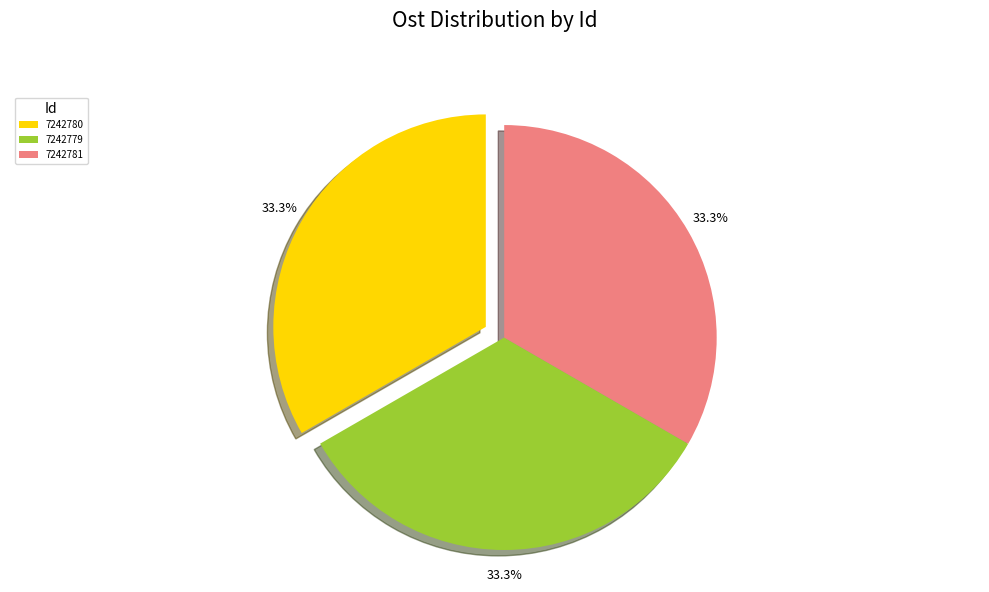

Does 7242780 represent more than half of the total?

No